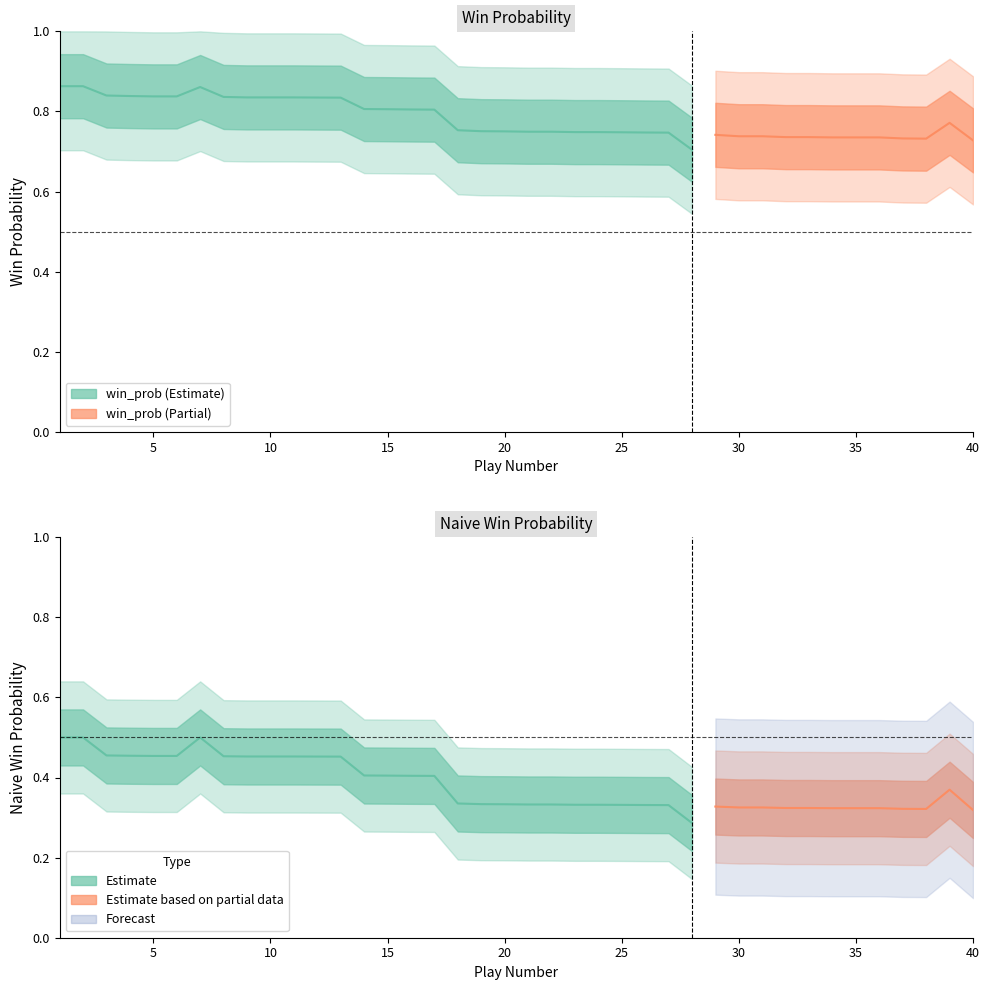

How many interior local peaks does the win_prob series have?

3